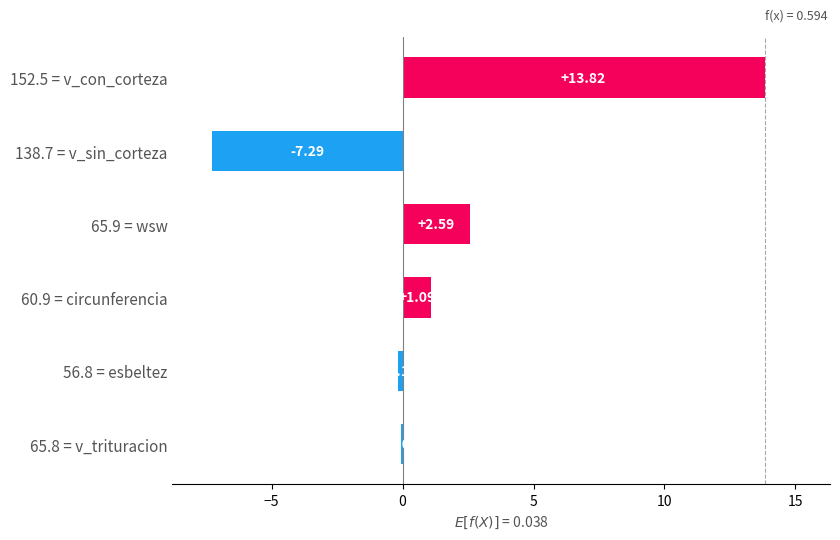

List the labels in order of value, largest first.

152.5 = v_con_corteza, 65.9 = wsw, 60.9 = circunferencia, 65.8 = v_trituracion, 56.8 = esbeltez, 138.7 = v_sin_corteza